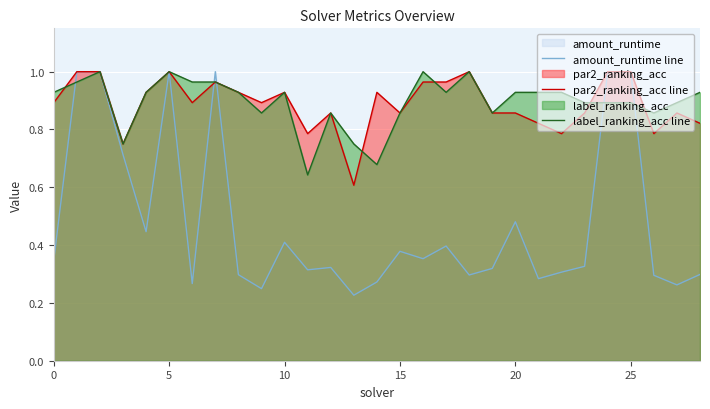

After their last crossing, which series has the higher values: par2_ranking_acc line or label_ranking_acc line?

label_ranking_acc line